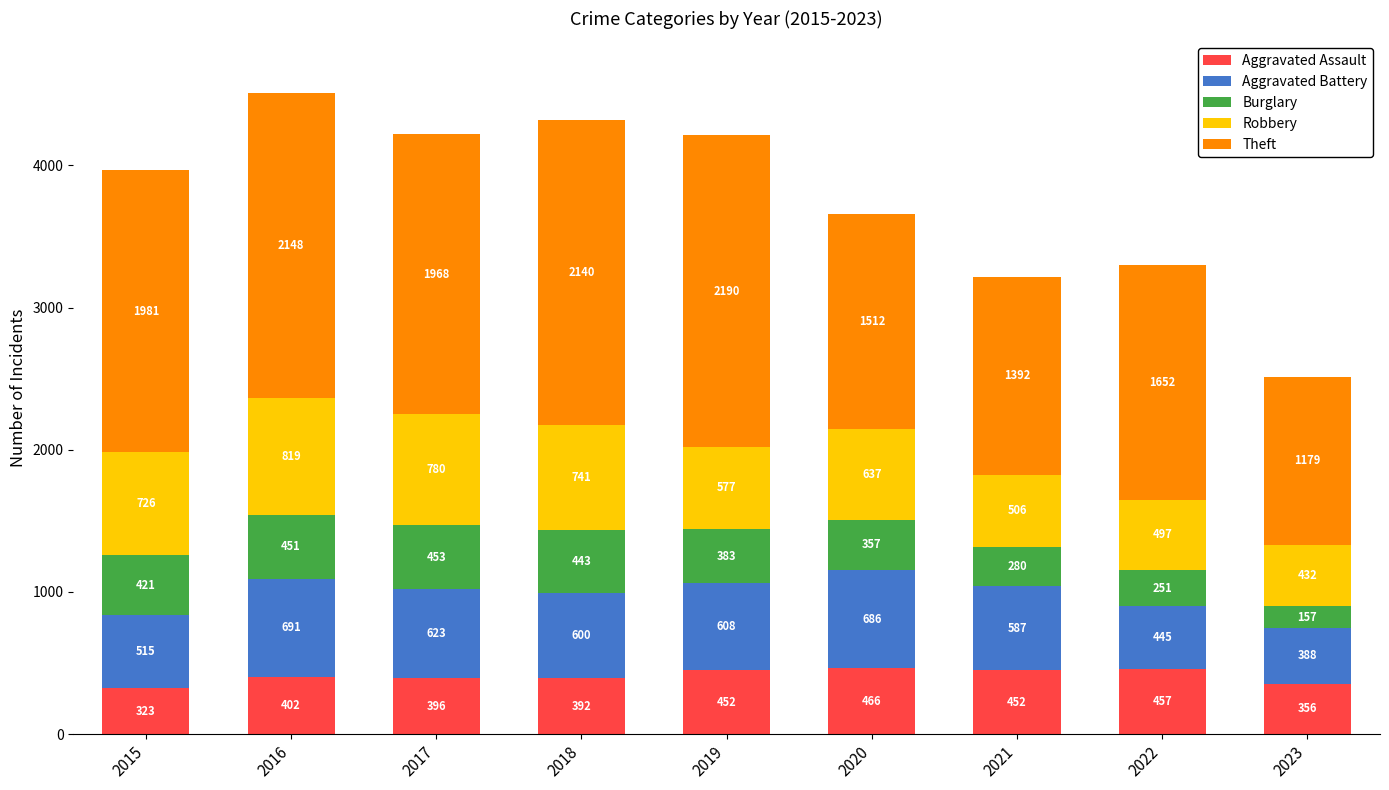

At which label does Aggravated Assault reach its minimum?

2015